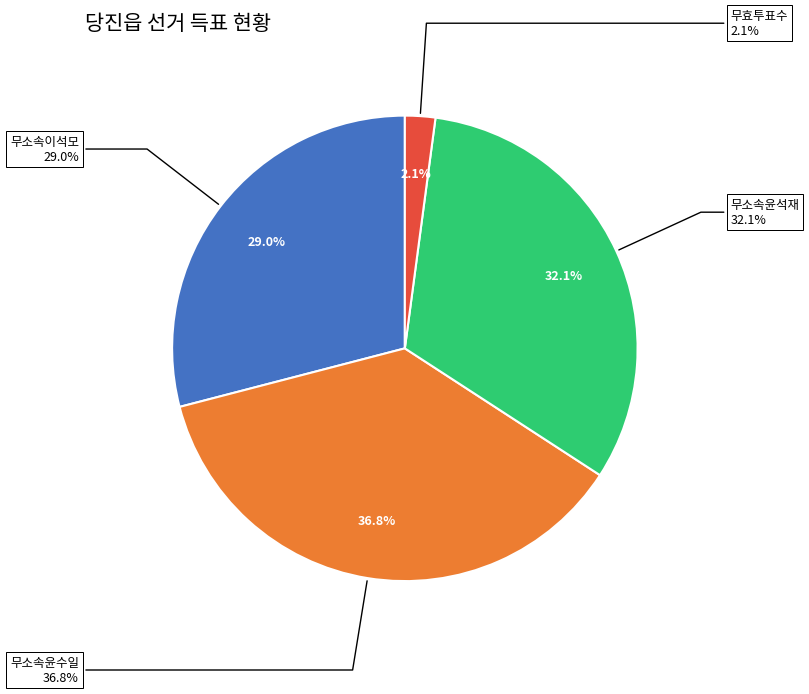

To the nearest percent, what portion does 무소속윤수일 represent?

37%